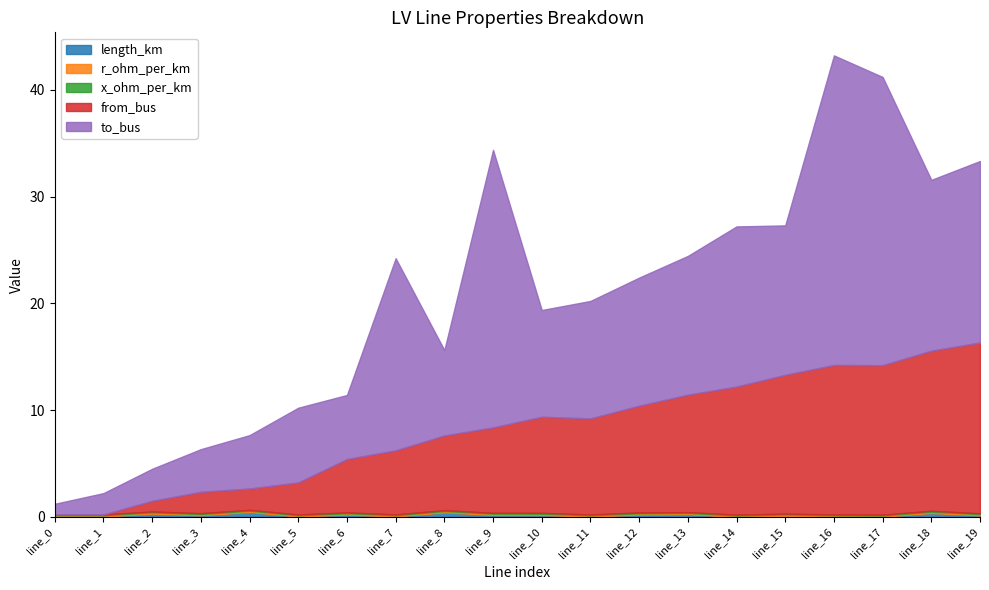

What is the difference between the second highest and minimum values in the from_bus series?

15.0